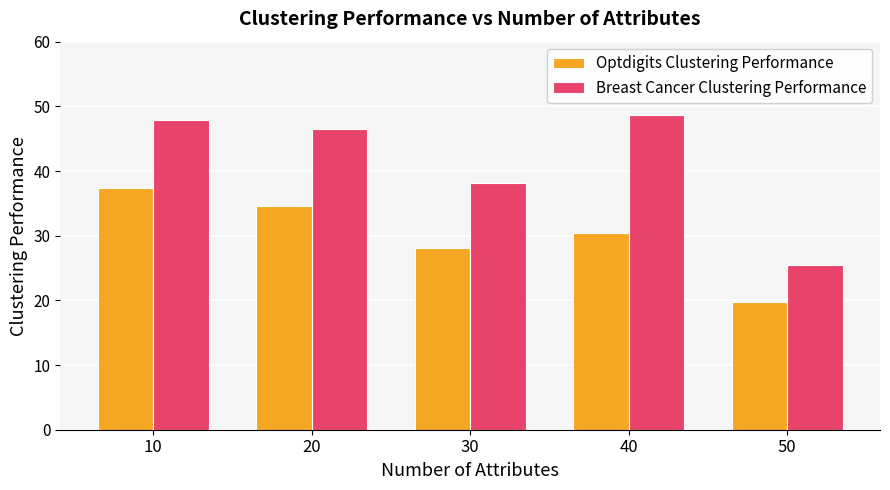

What is the difference between the second highest and second lowest values in the Optdigits Clustering Performance series?

6.5